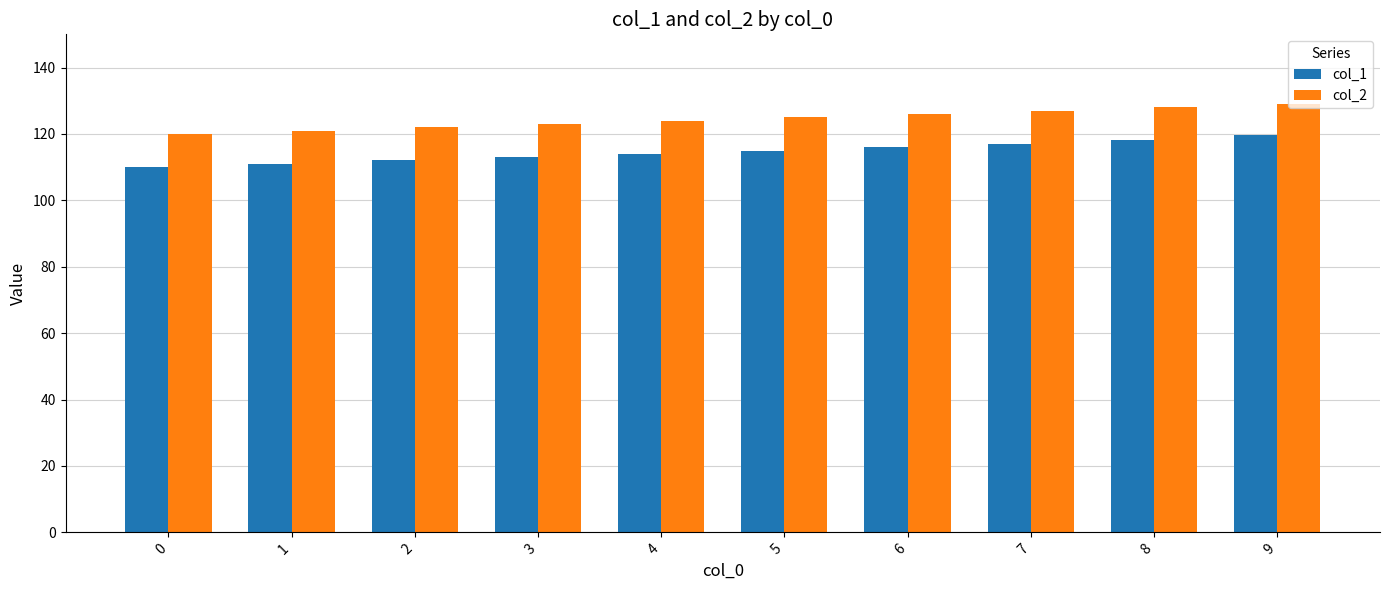

The value of col_1 at 0 is 110.0. True or false?

True